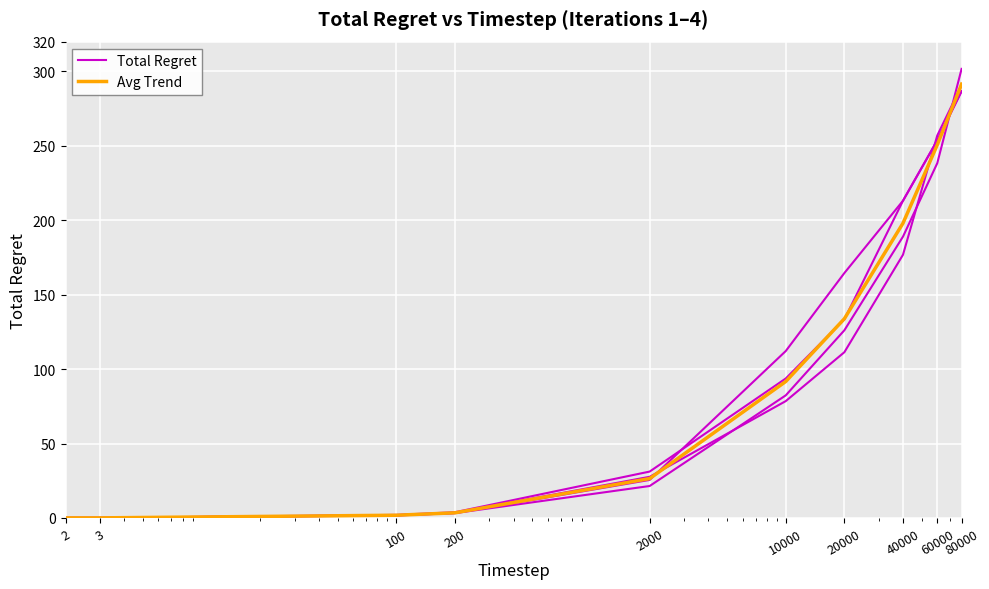

Is this an area chart (filled region under the line)?

No